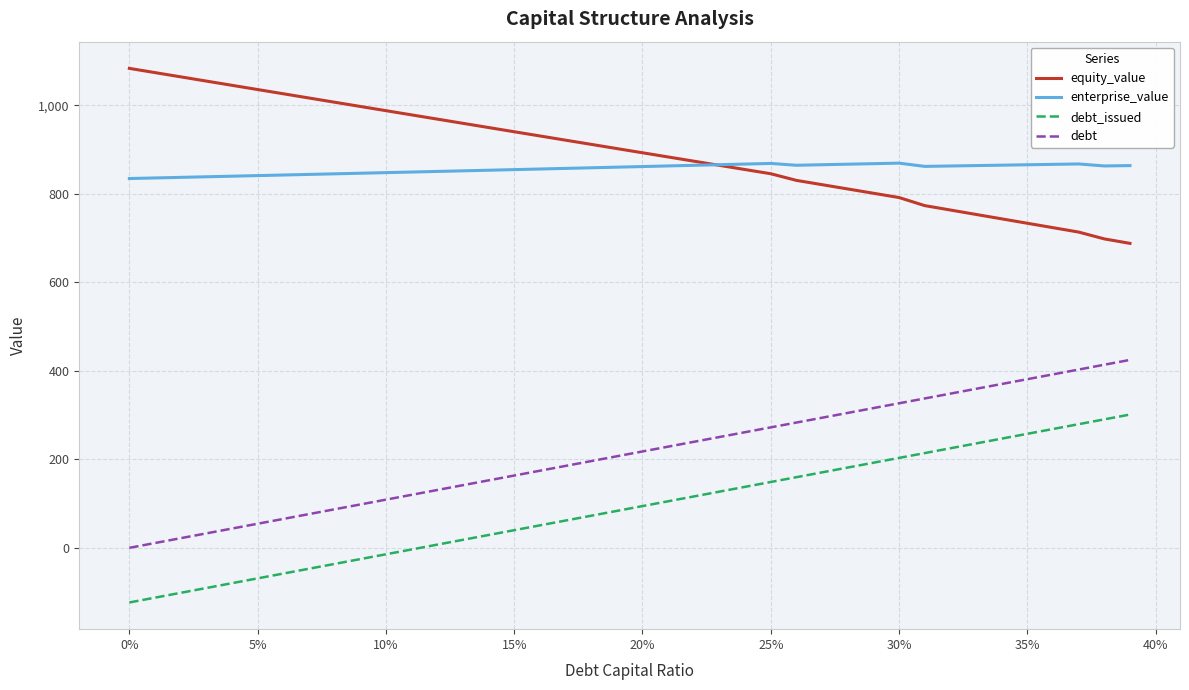

What is the minimum value for enterprise_value?

834.8